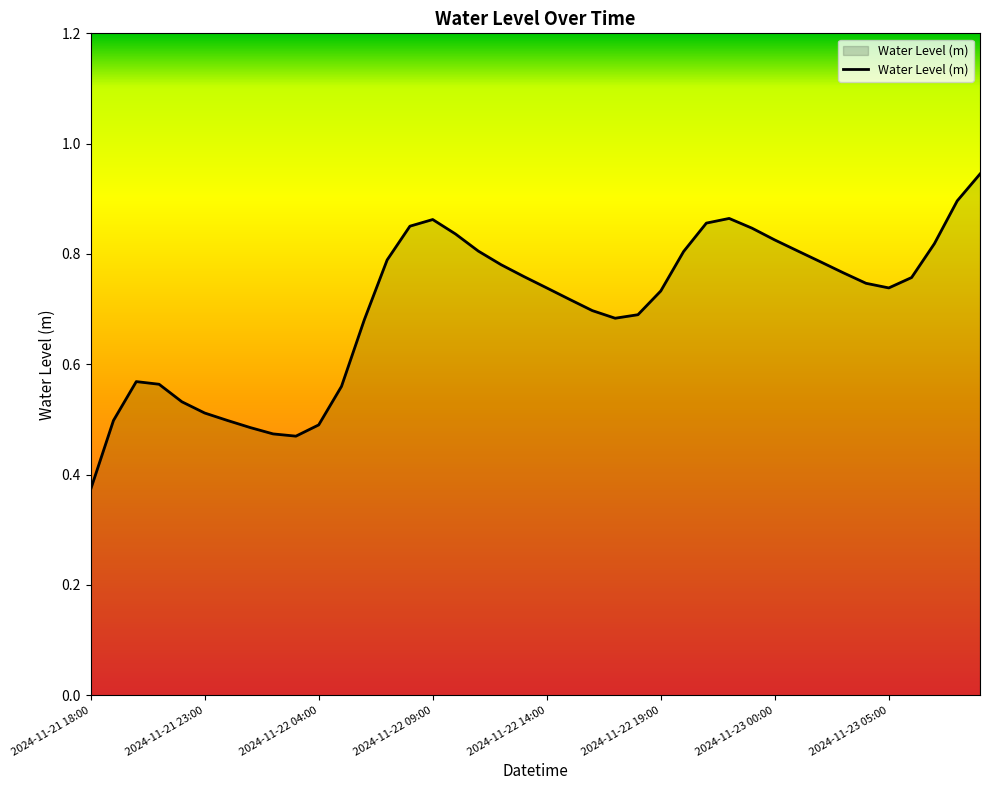

What is the greatest value displayed?

0.9